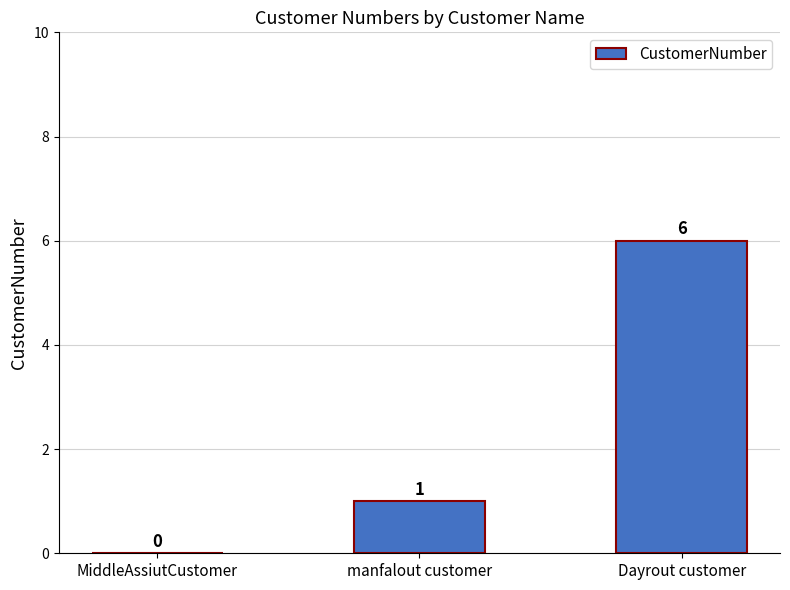

True or false: the data shows 4 at Dayrout customer.

False